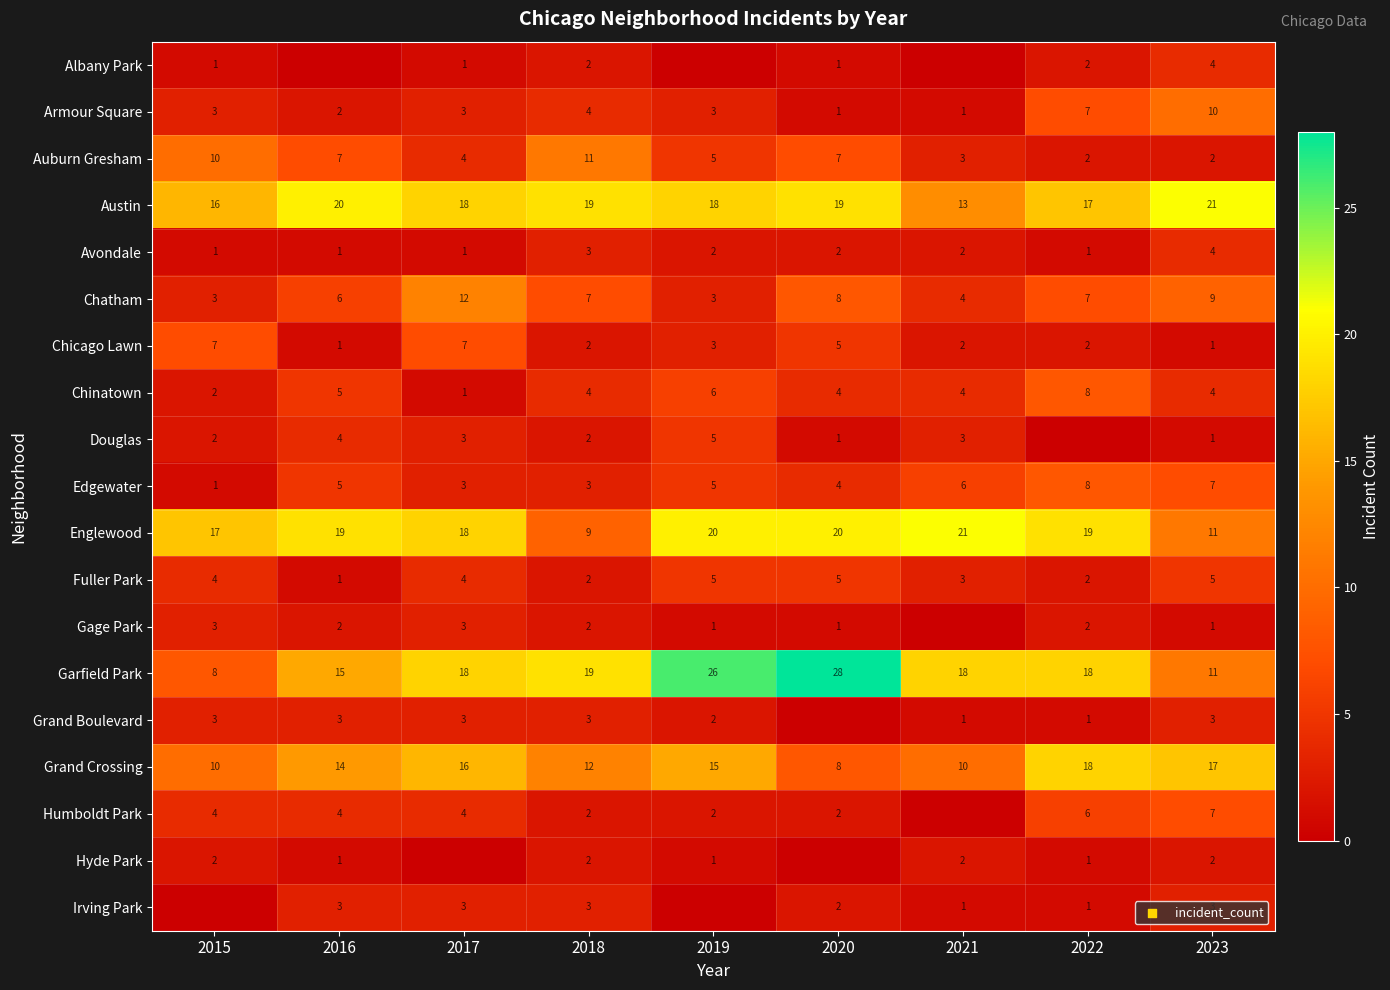

Is it true that Irving Park equals 3 at 2018?

True